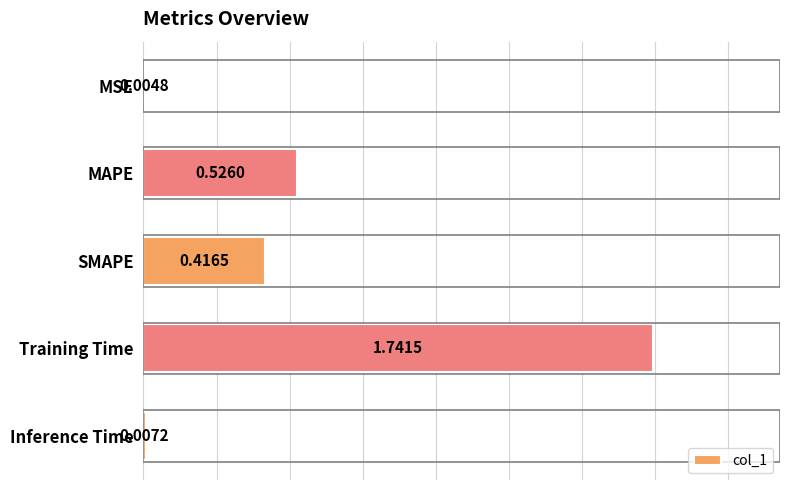

What is the sum of all values?

2.7